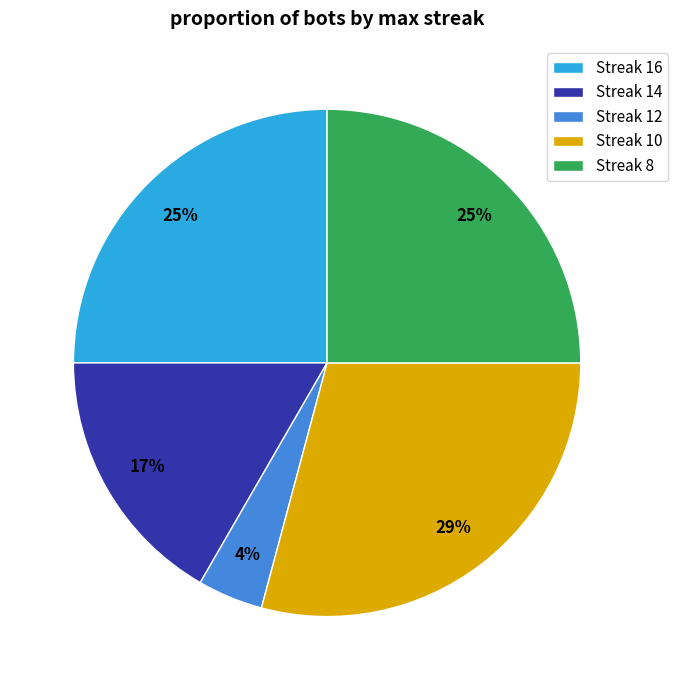

The Streak 16 slice represents 19% of the pie. True or false?

False